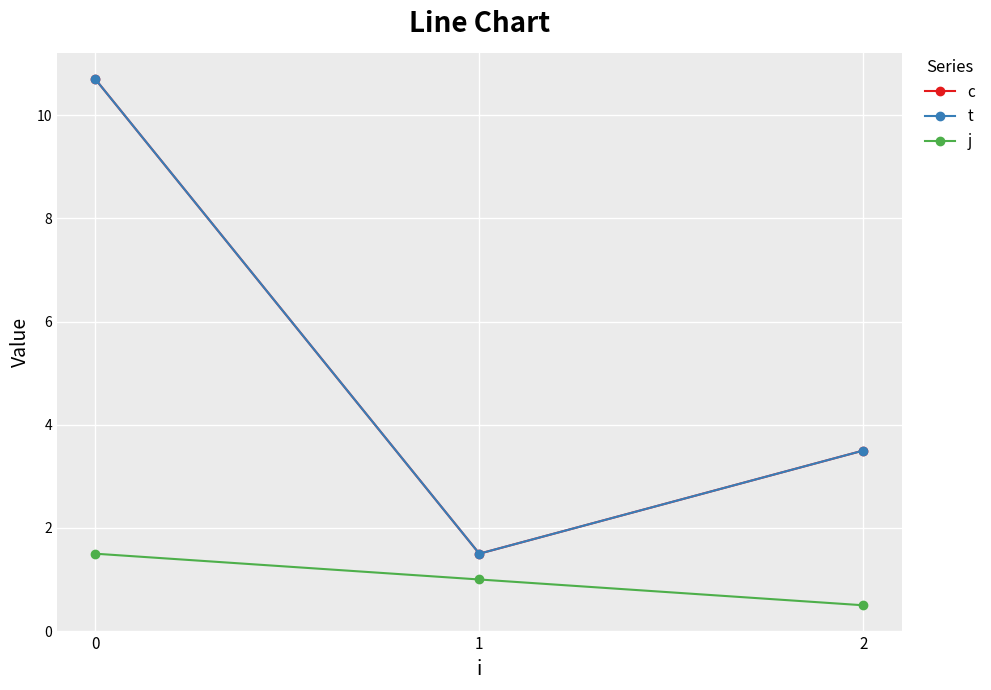

Is this an area chart (filled region under the line)?

No